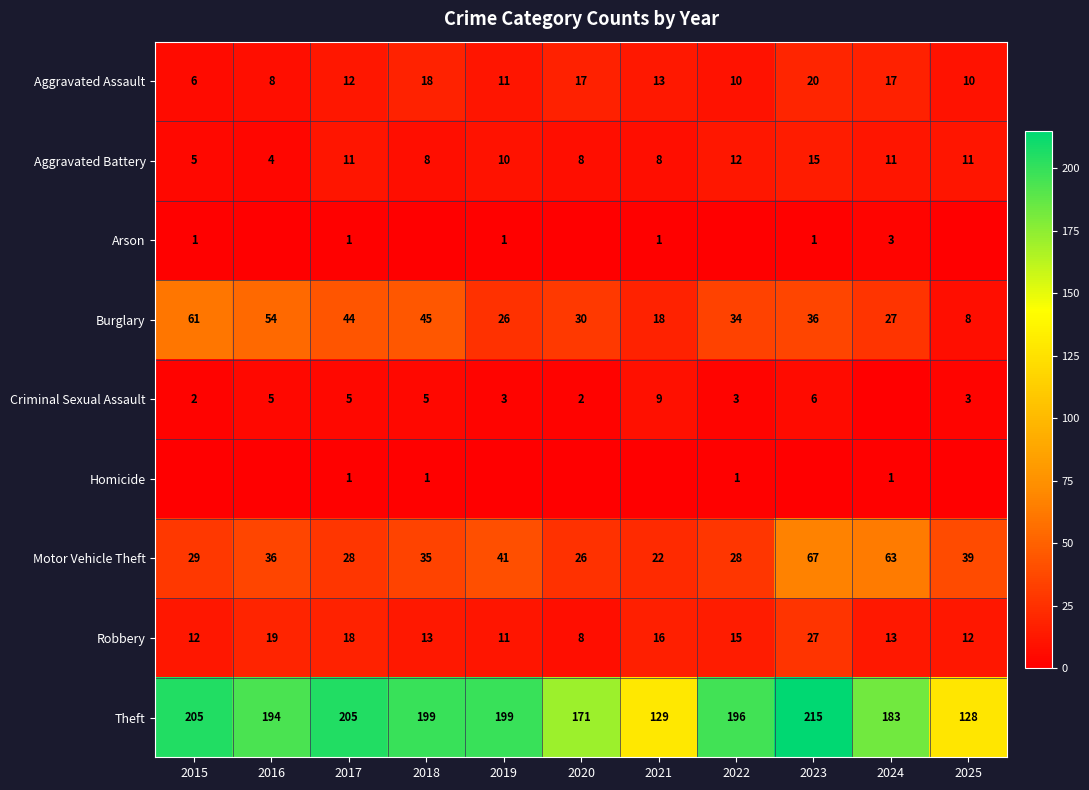

The Aggravated Assault series shows 16 at 2022. True or false?

False